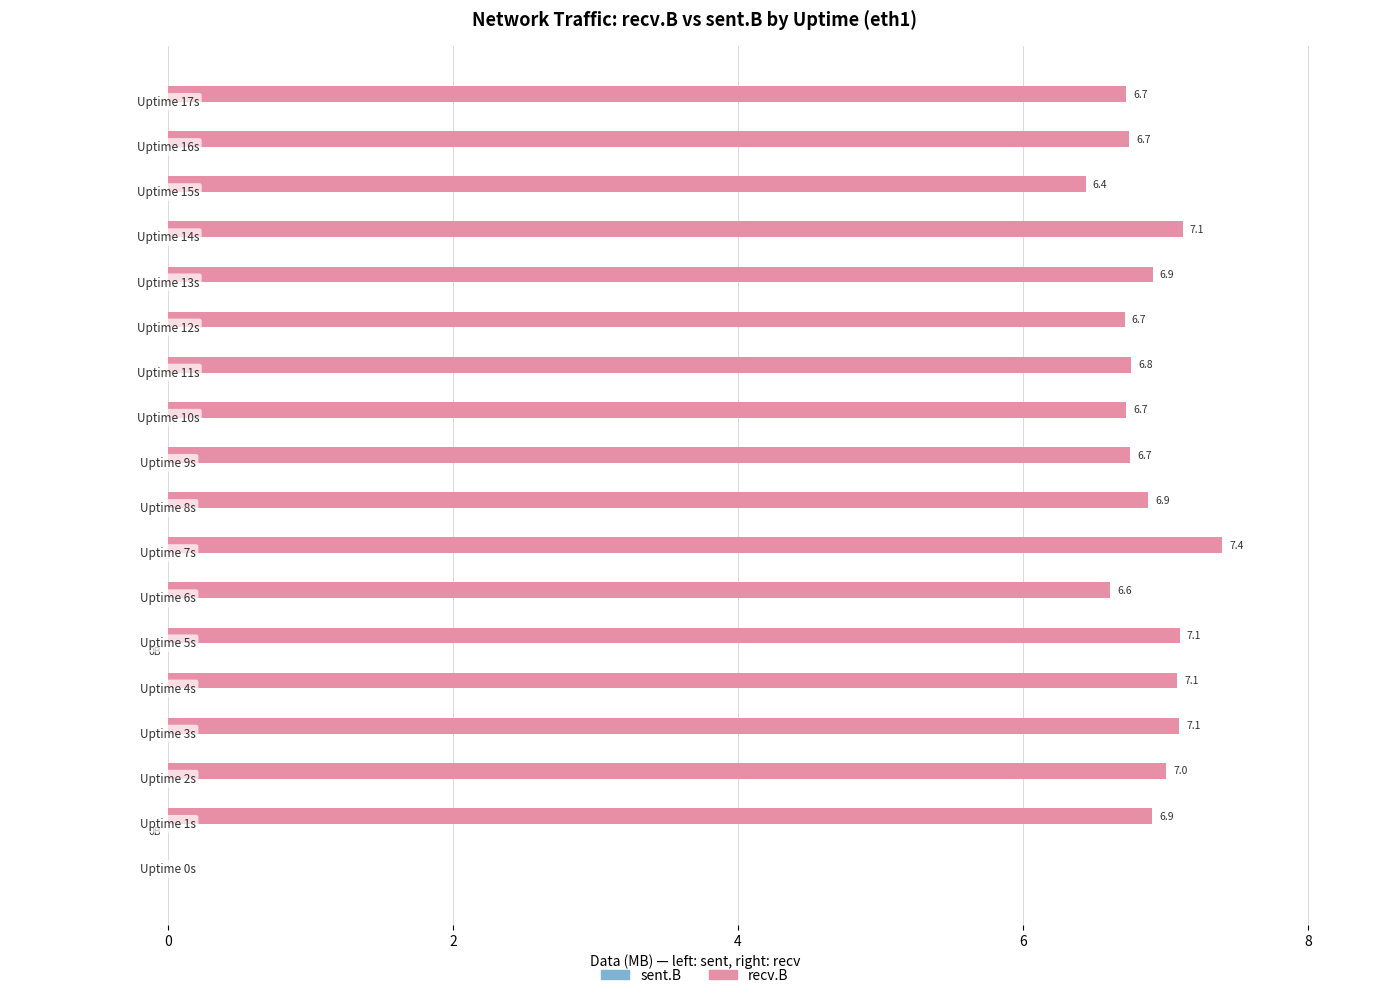

What is the greatest value displayed?

7.4